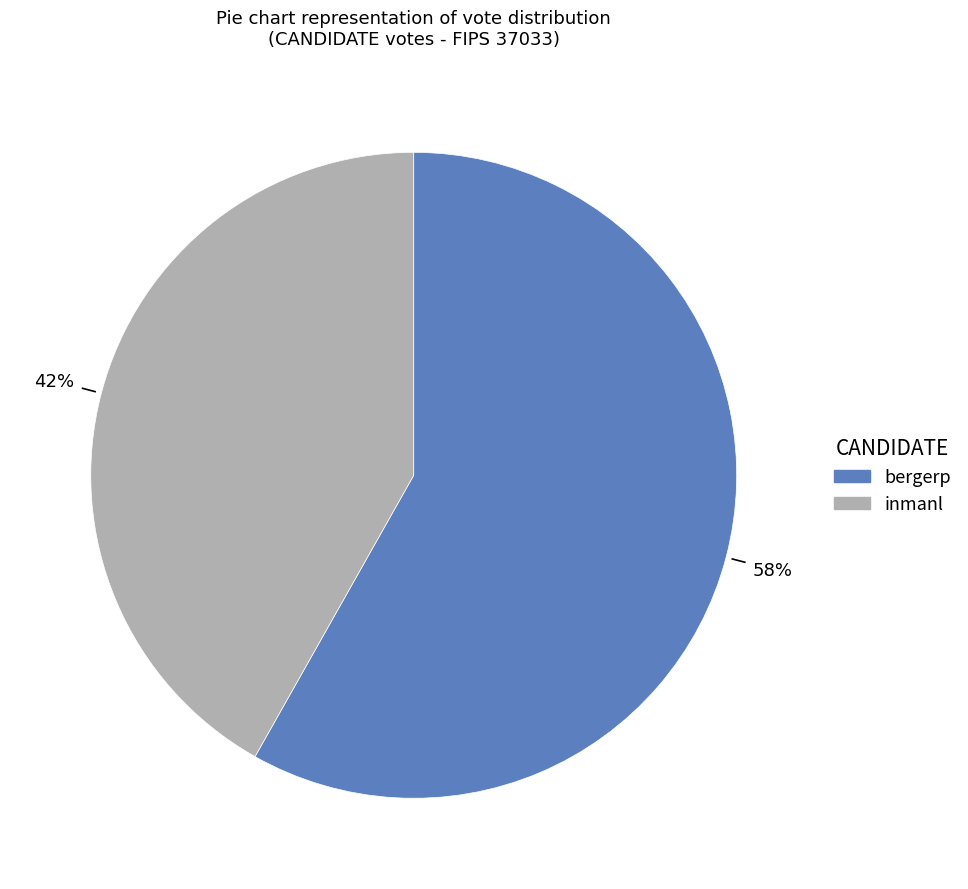

To the nearest percent, what is the combined percentage of inmanl and bergerp?

100%